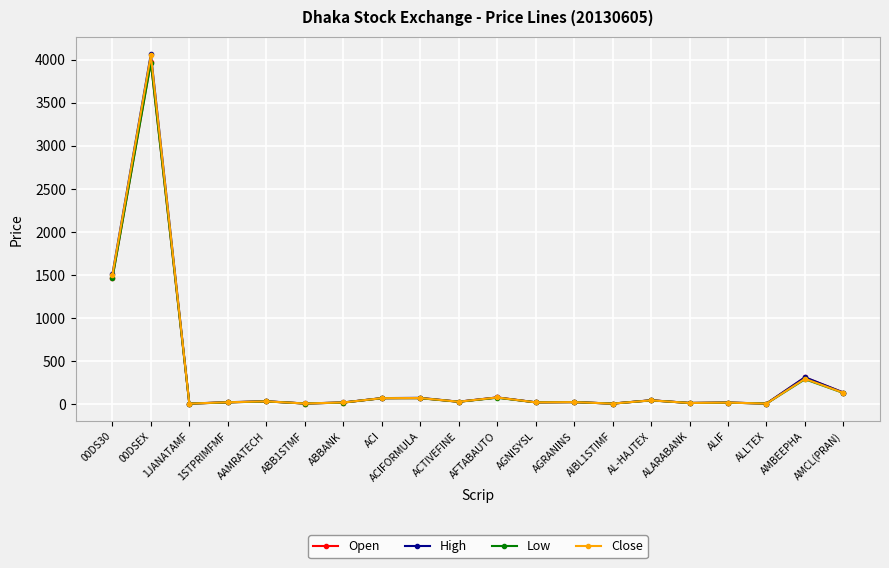

Where is the first local maximum for High?

00DSEX